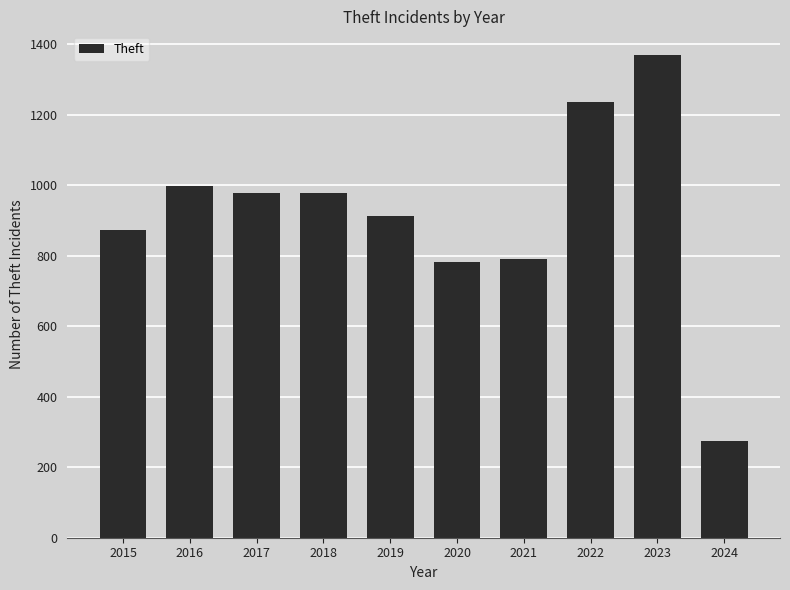

Is it true that the value at 2021 is 791?

True